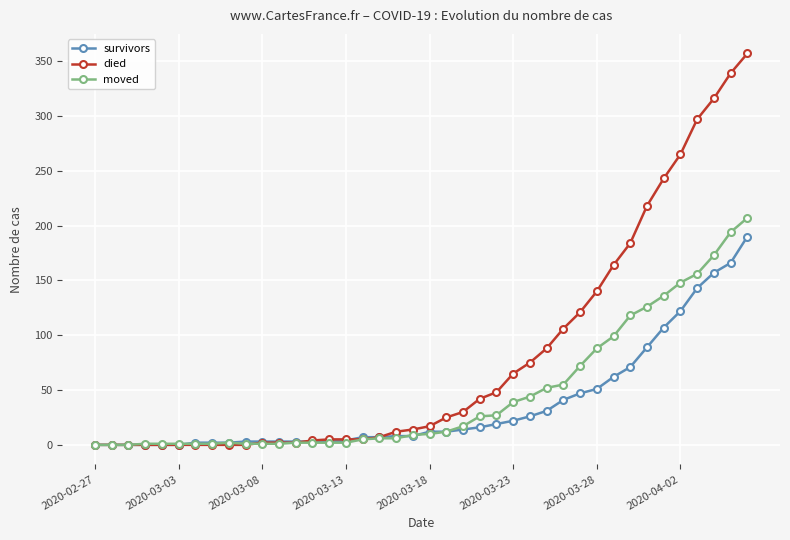

Rank the series by their average value, from lowest to highest.

survivors, moved, died